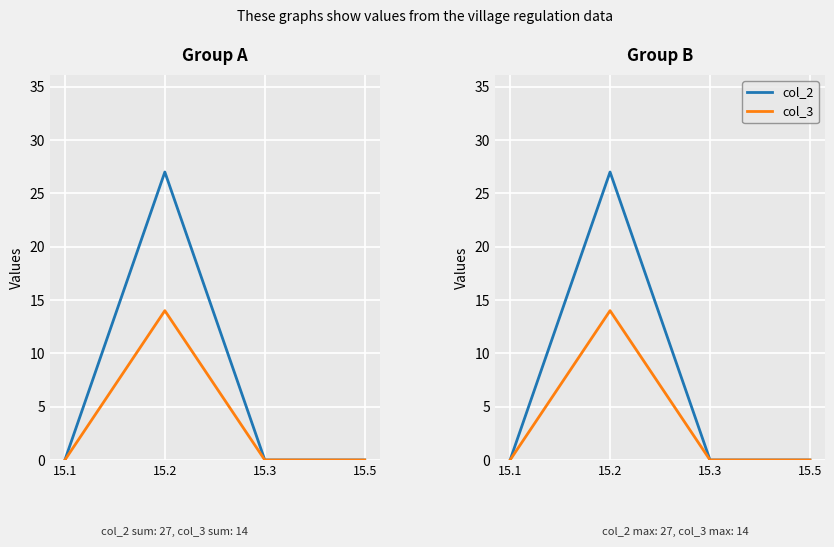

Rank the categories by col_2 value from lowest to highest.

15.1, 15.3, 15.5, 15.2